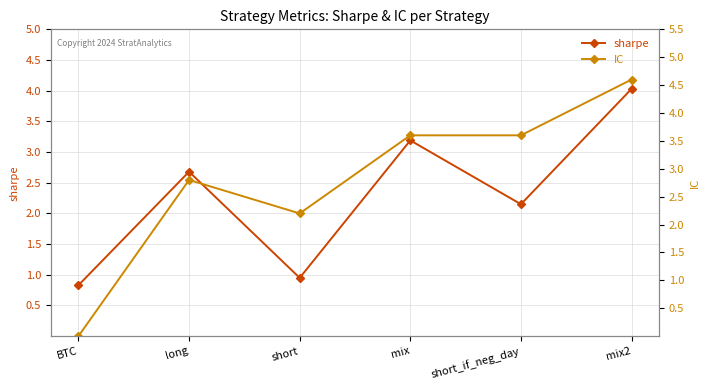

How many interior local valleys does the IC series have?

1